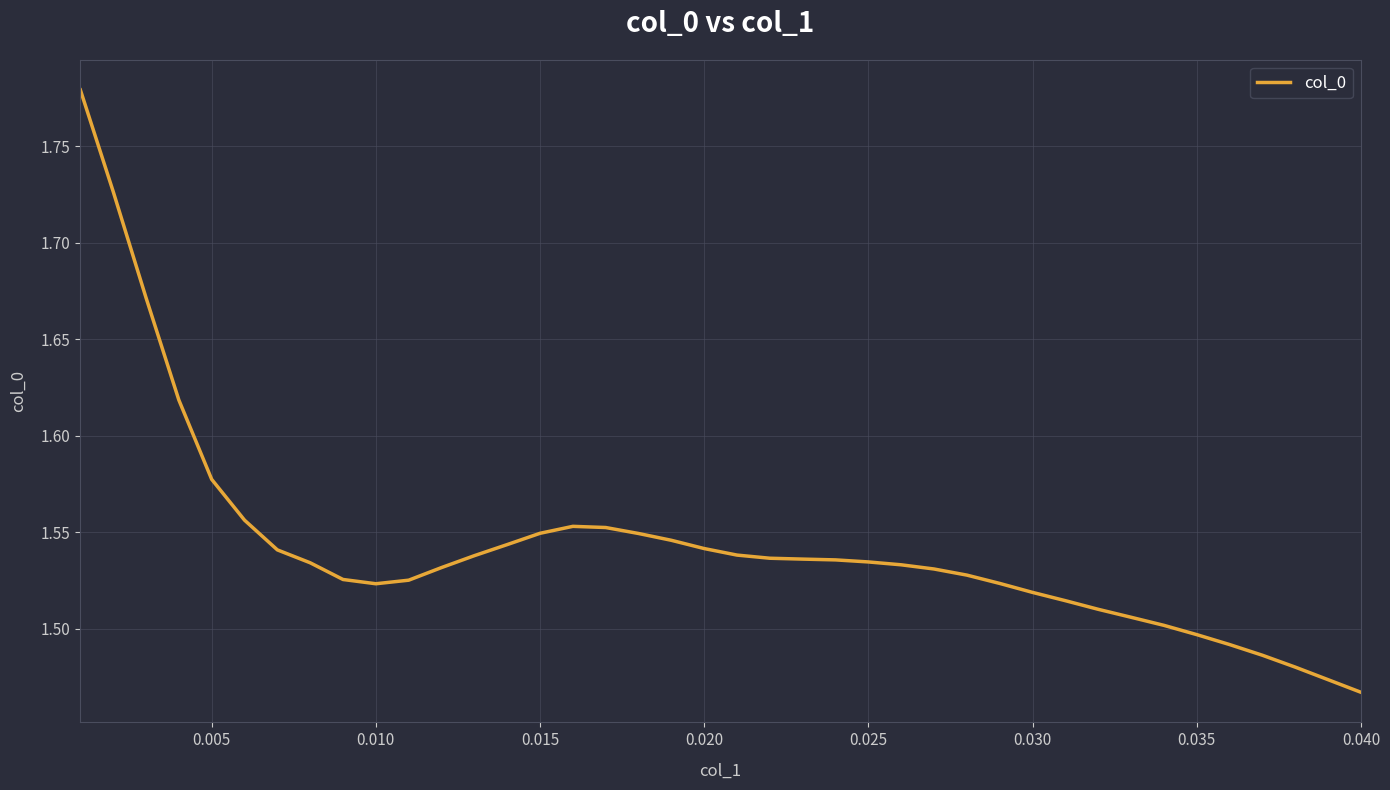

What is the difference between the maximum and minimum values?

0.3